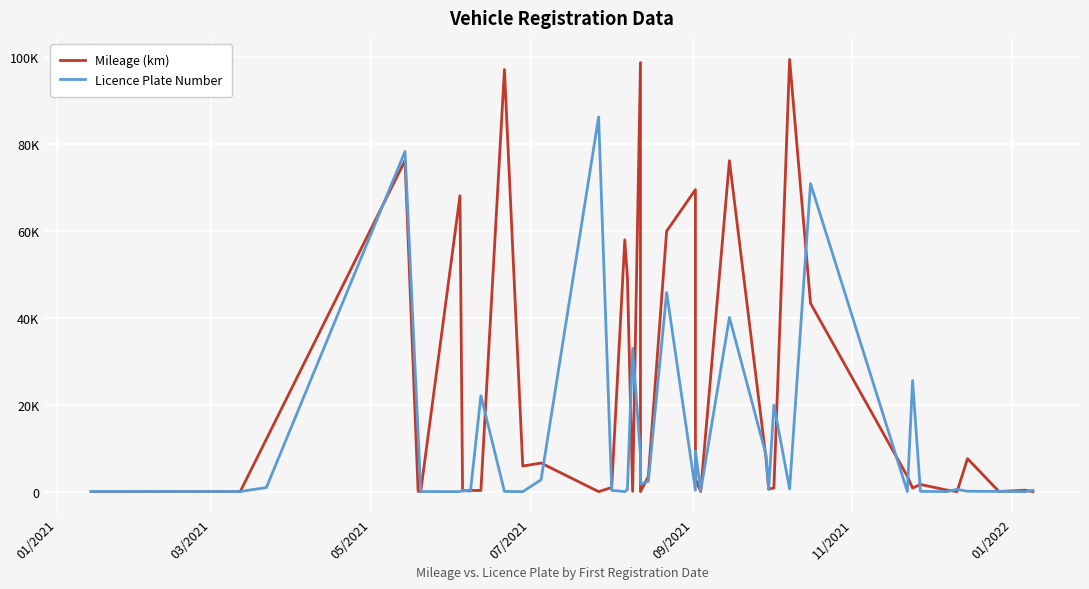

What is the average value of the Mileage (km) series?

21290